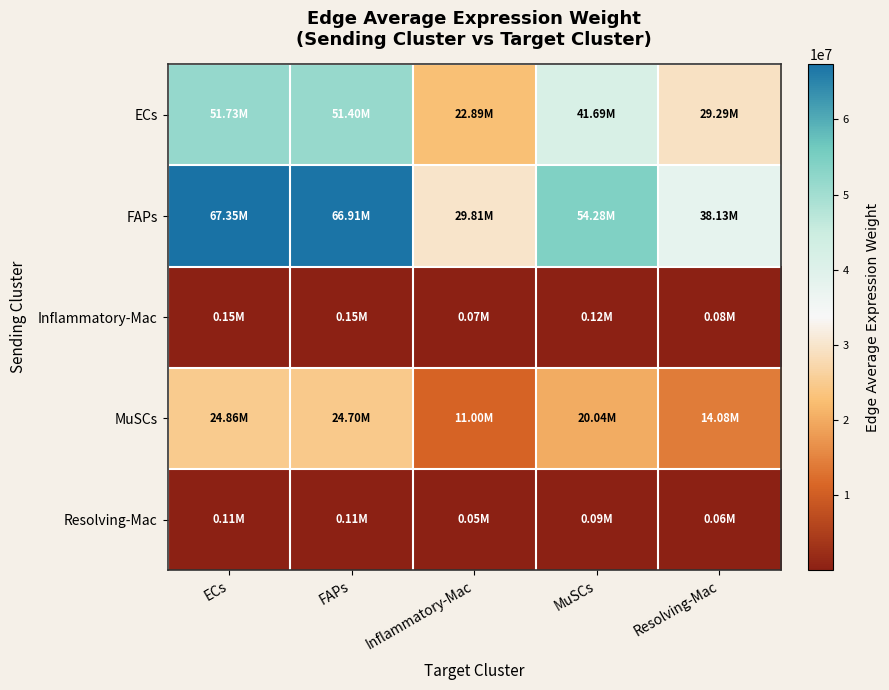

Which series has the widest spread of values?

FAPs